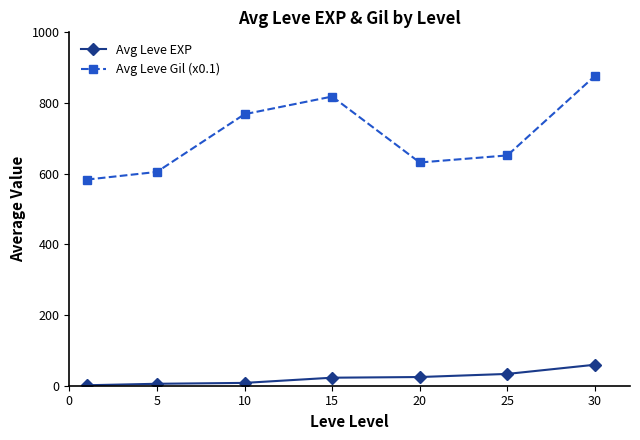

List the series in order of their peak value, highest first.

Avg Leve Gil (x0.1), Avg Leve EXP